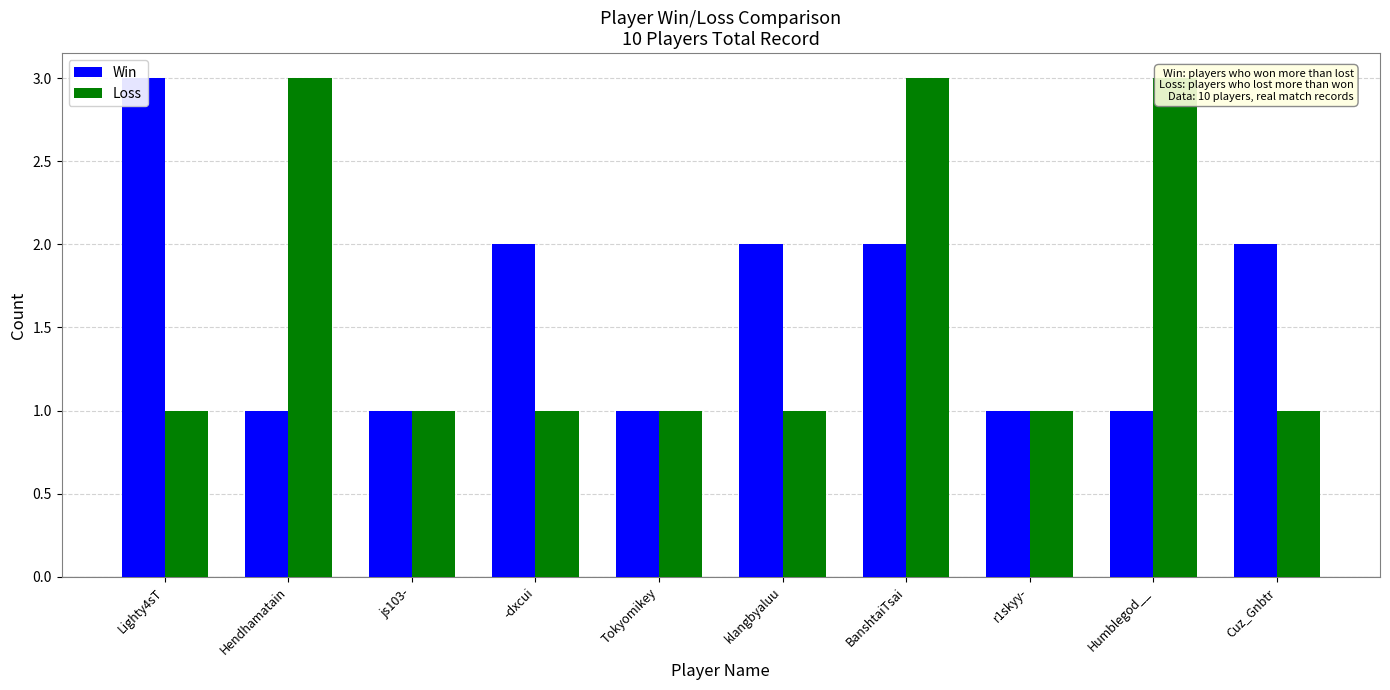

Are the bars grouped side by side (vs. stacked)?

Yes